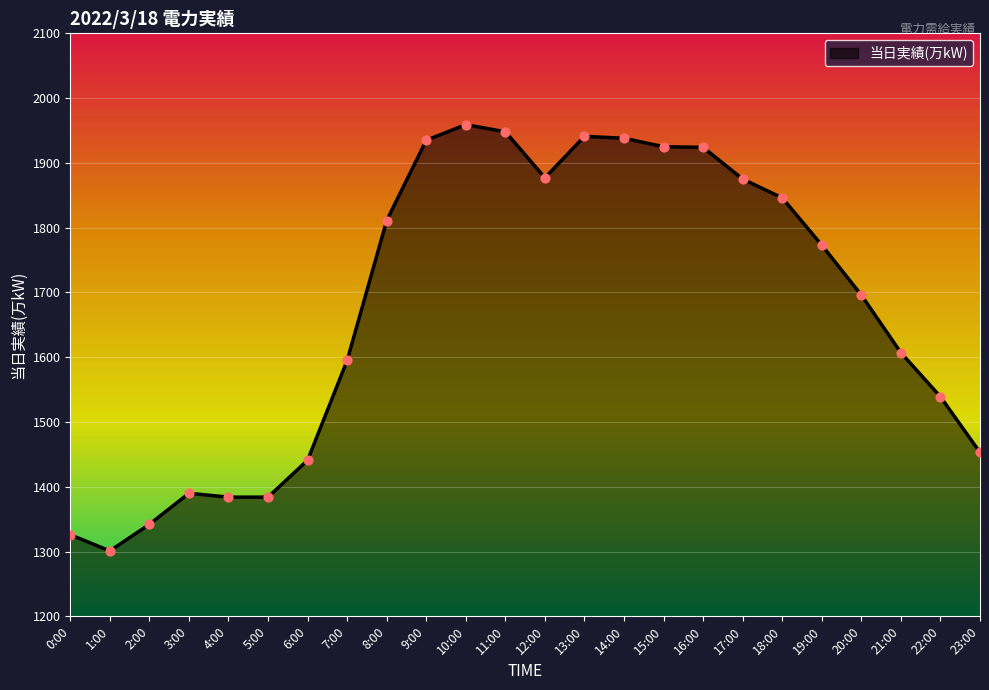

What is the change in value from 2:00 to 3:00?

+48